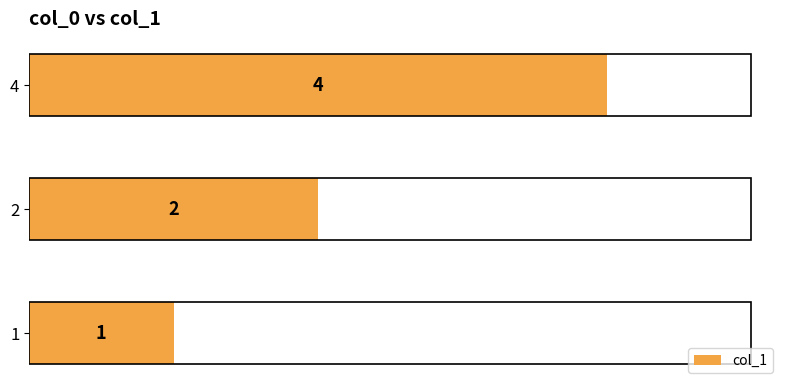

Rank the categories by value from highest to lowest.

4, 2, 1